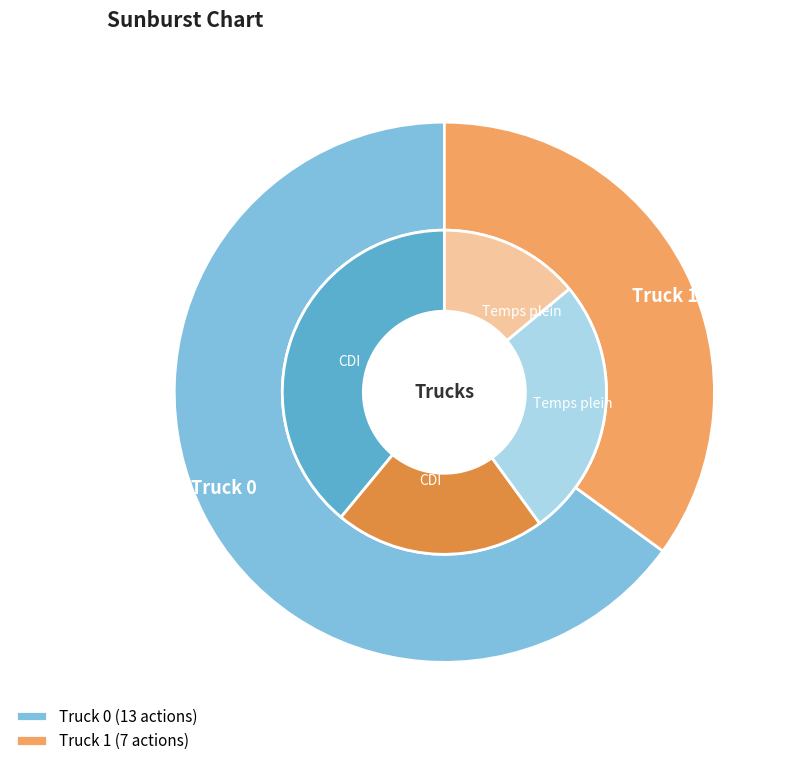

How many slices are in this pie chart?

2